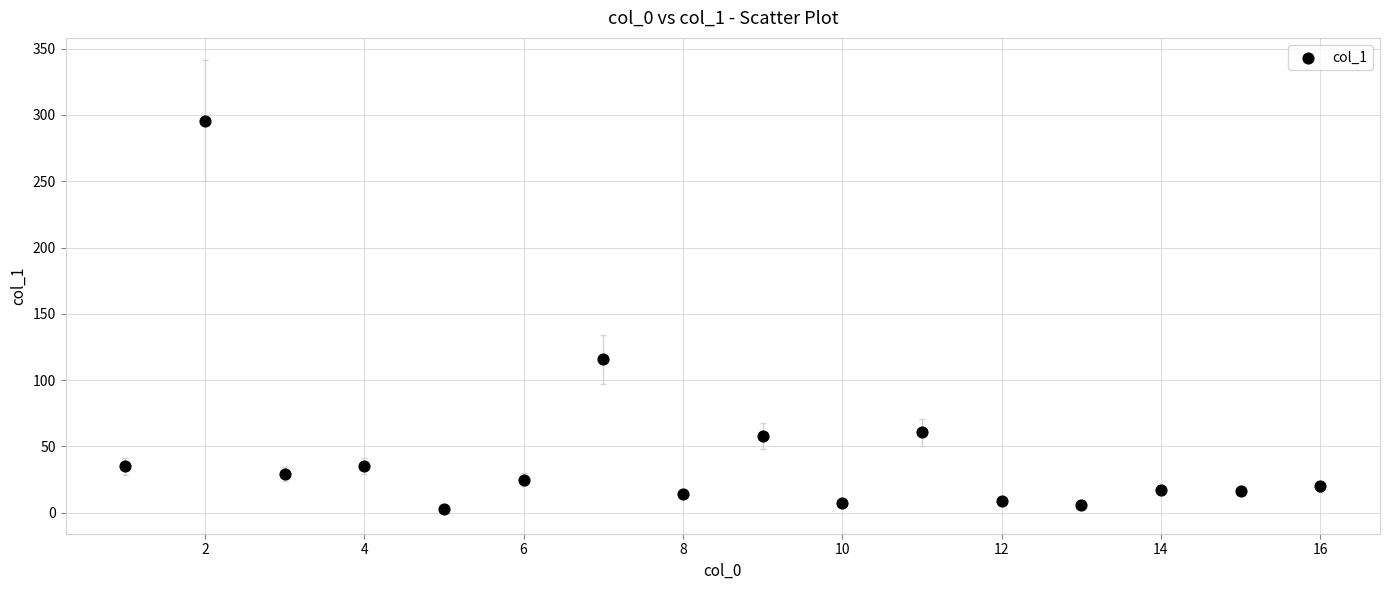

What is the range of Y values (max minus min)?

293.4